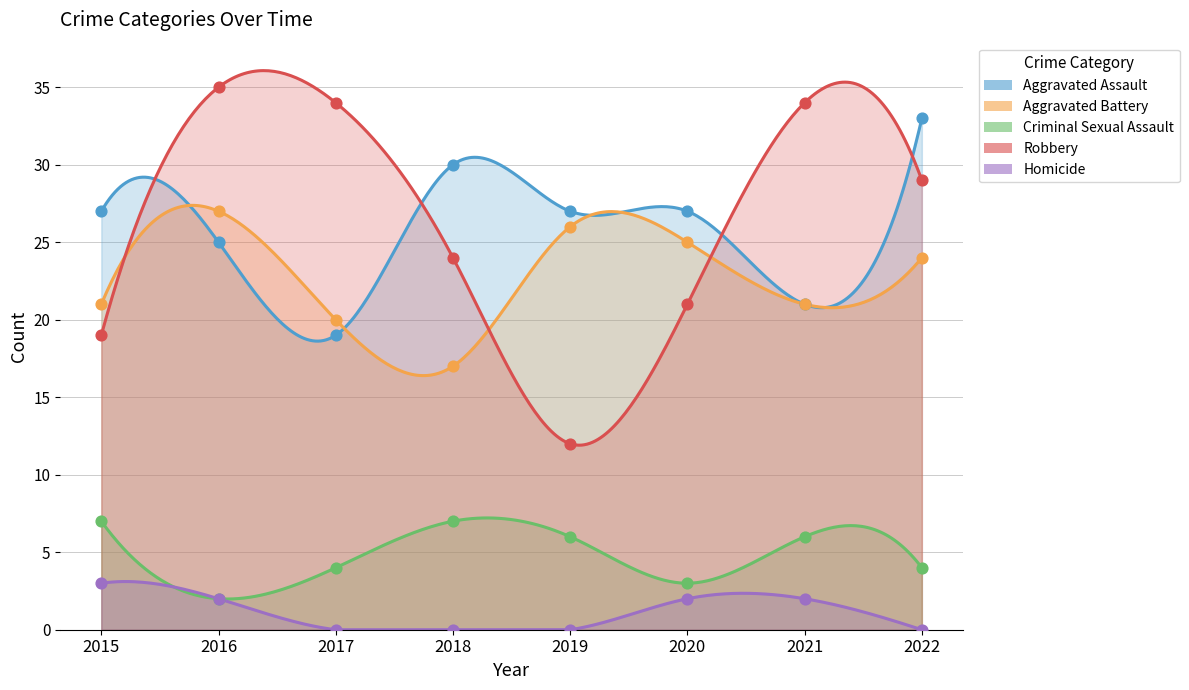

Which series has the widest spread of Y values?

Robbery